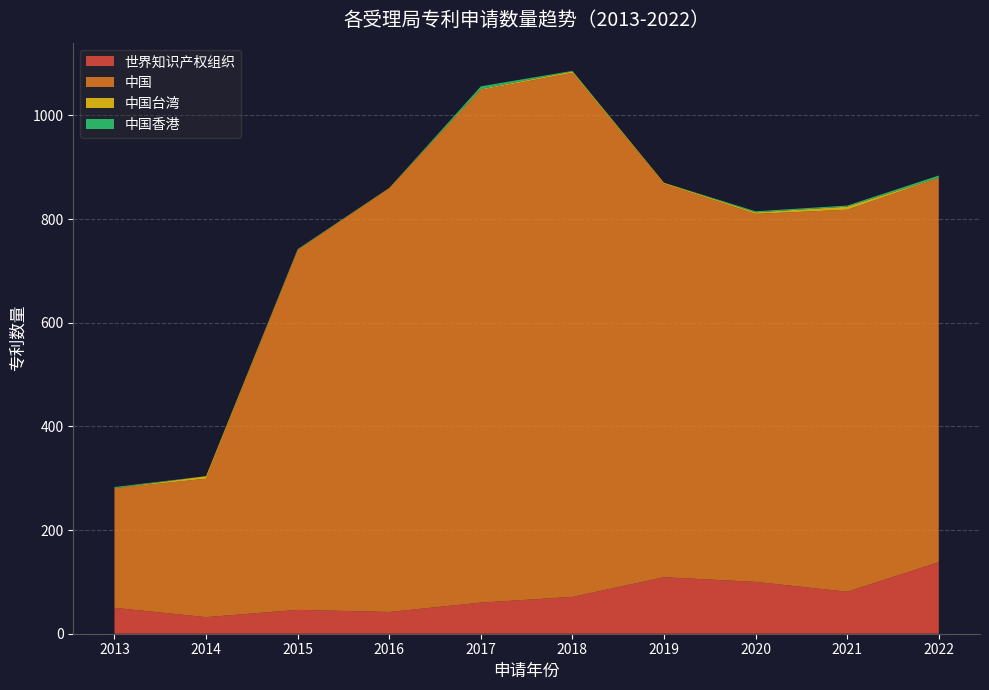

Reading left to right, extract all data points from this chart.

世界知识产权组织: 50	32	46	42	60	71	109	100	81	138
中国: 231	267	694	817	989	1011	759	710	737	741
中国台湾: 0	5	1	1	2	3	2	3	6	1
中国香港: 2	0	1	0	5	1	0	2	2	4